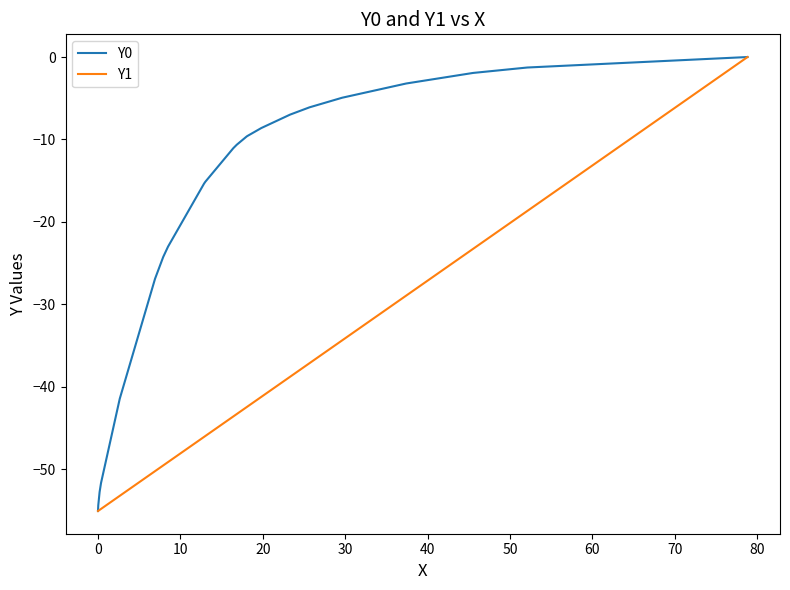

Which series has the largest total across all categories?

Y0